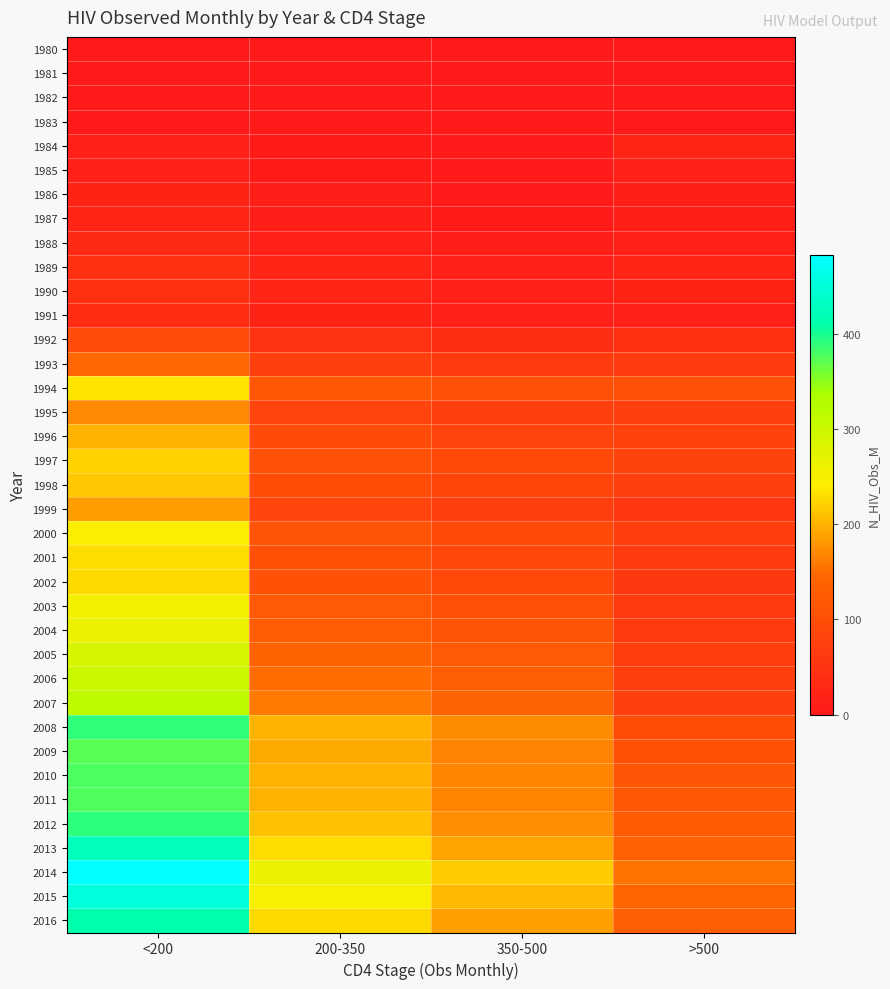

Between <200 and >500, which series saw the biggest shift?

2014